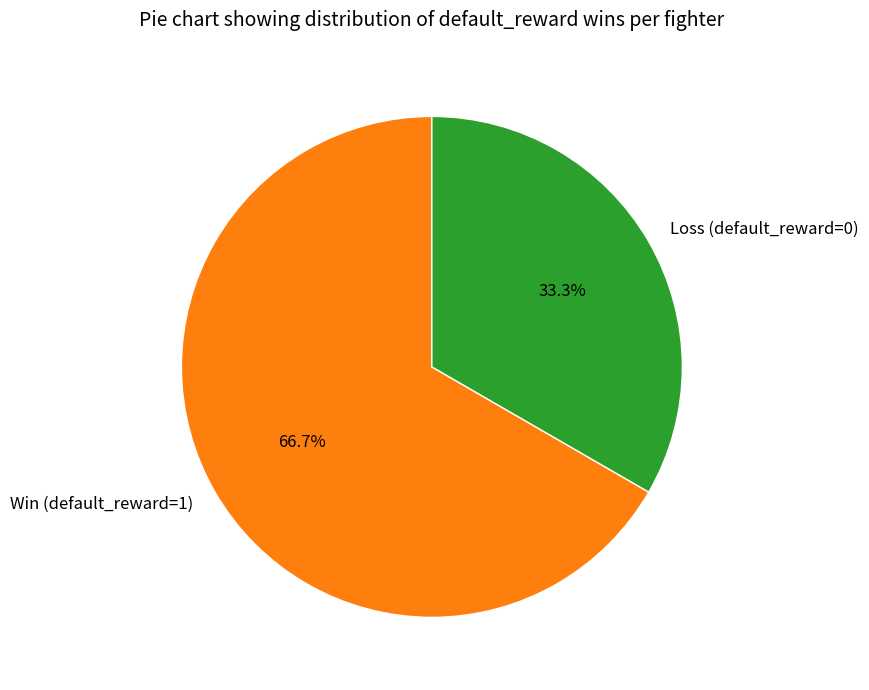

How many segments does this pie chart have?

2